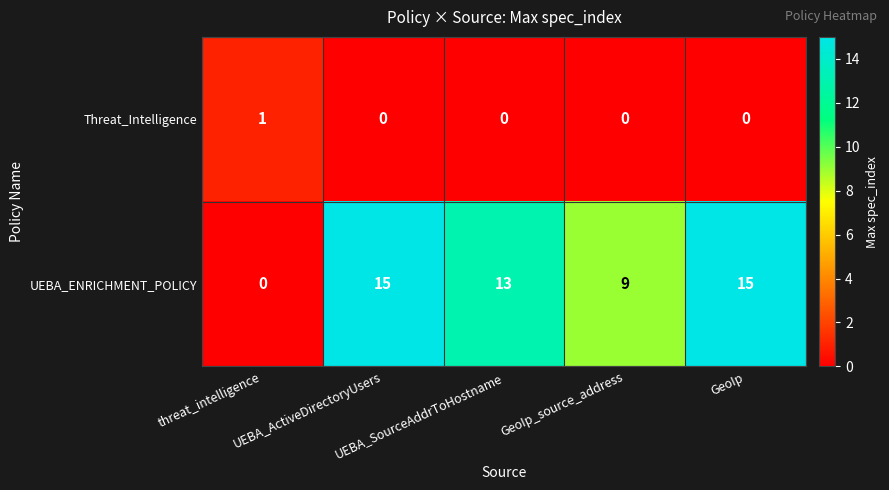

What is the highest value of the UEBA_ENRICHMENT_POLICY series?

15